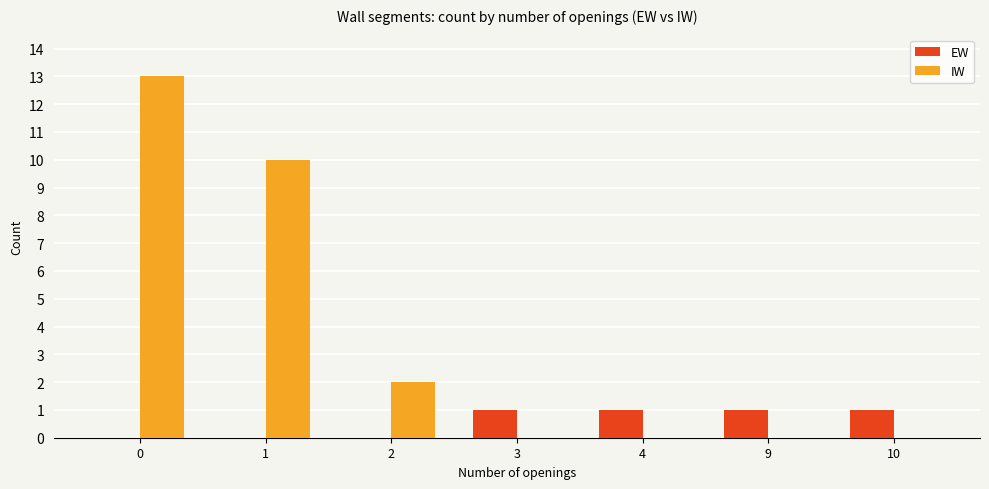

The value of EW at 4 is 1. True or false?

True